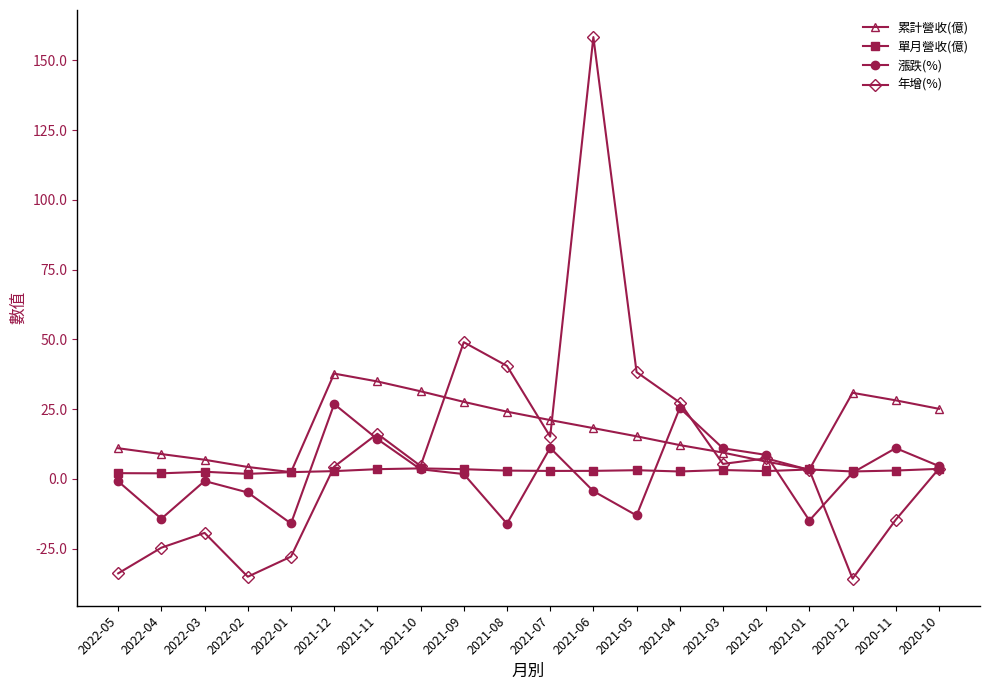

Read the 單月營收(億) value at 2022-03.

2.6